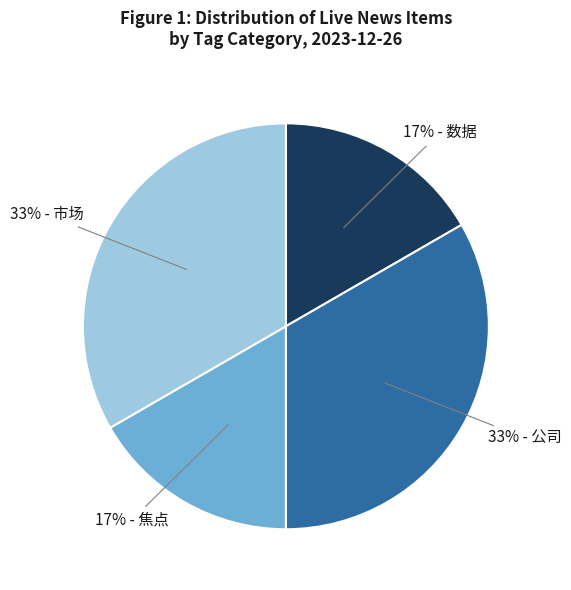

Does any single category account for the majority?

No